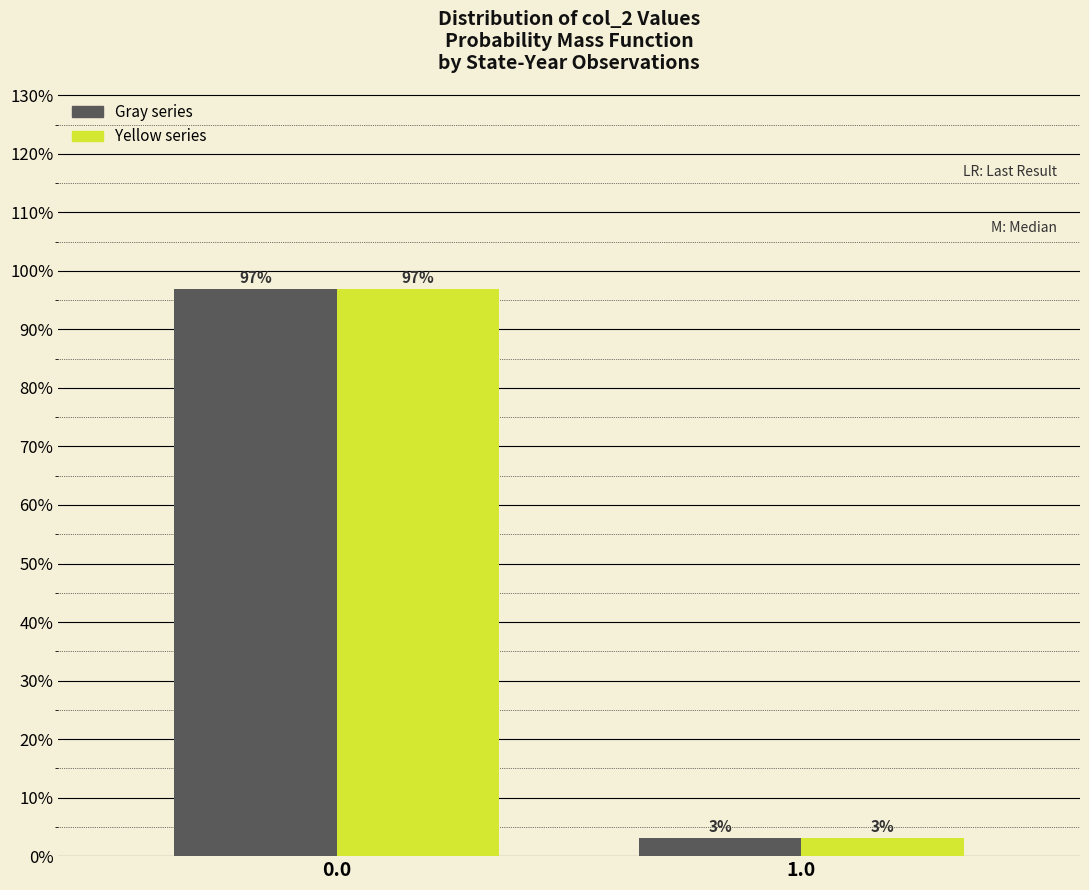

What is the maximum value shown in the chart?

96.9